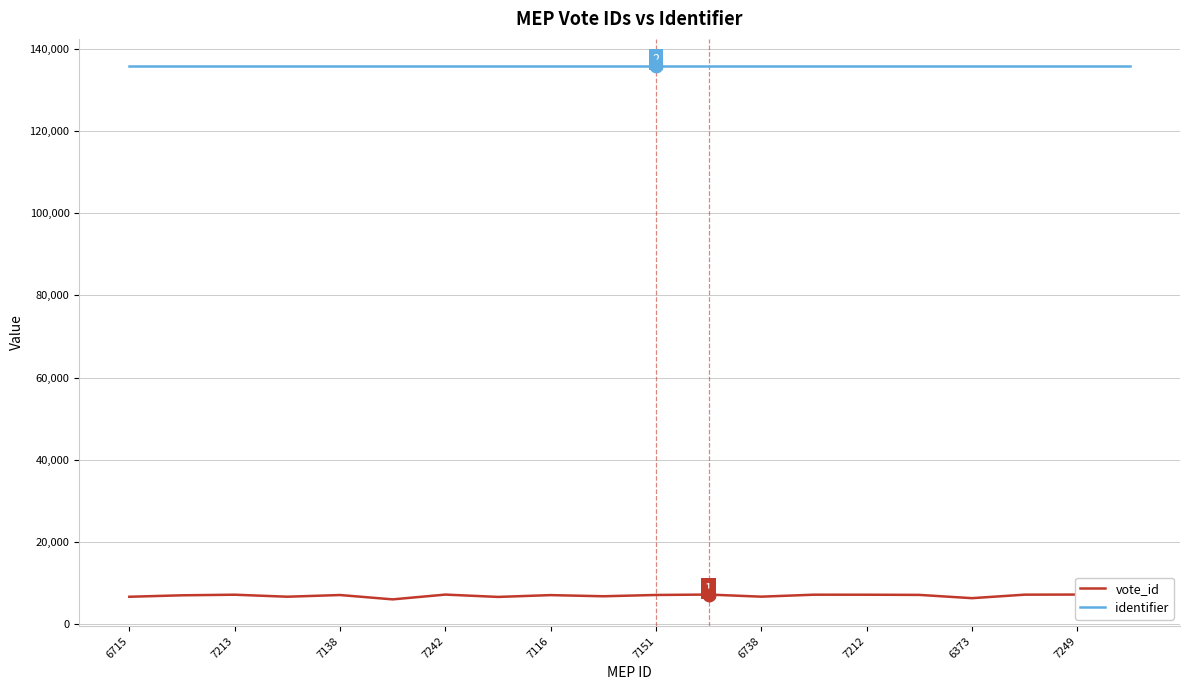

Rank the series by their maximum value, from lowest to highest.

vote_id, identifier